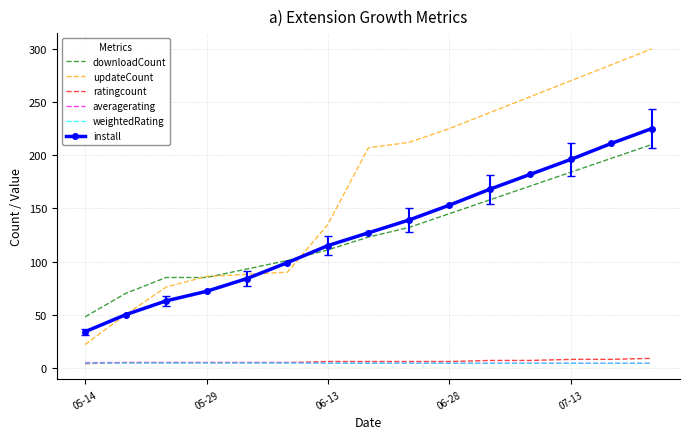

How many weightedRating values are between 4 and 5?

15